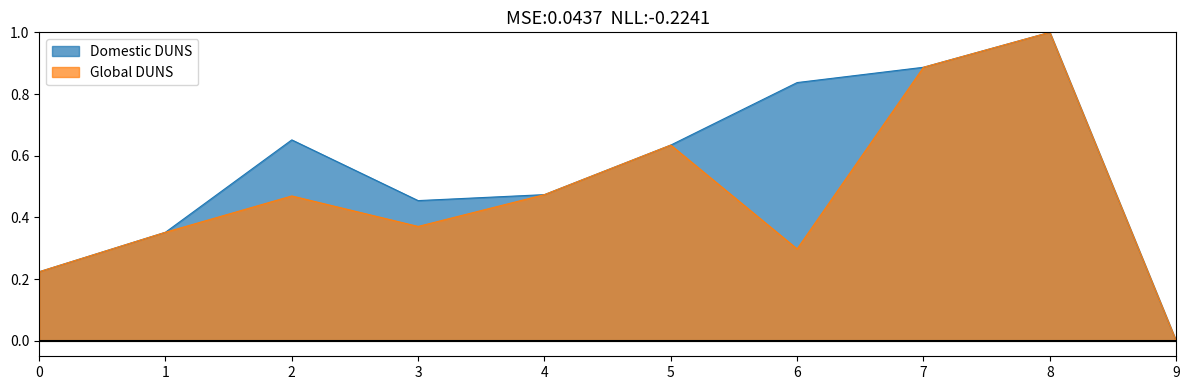

True or false: Global DUNS has a value of 0.3 at 6.

True